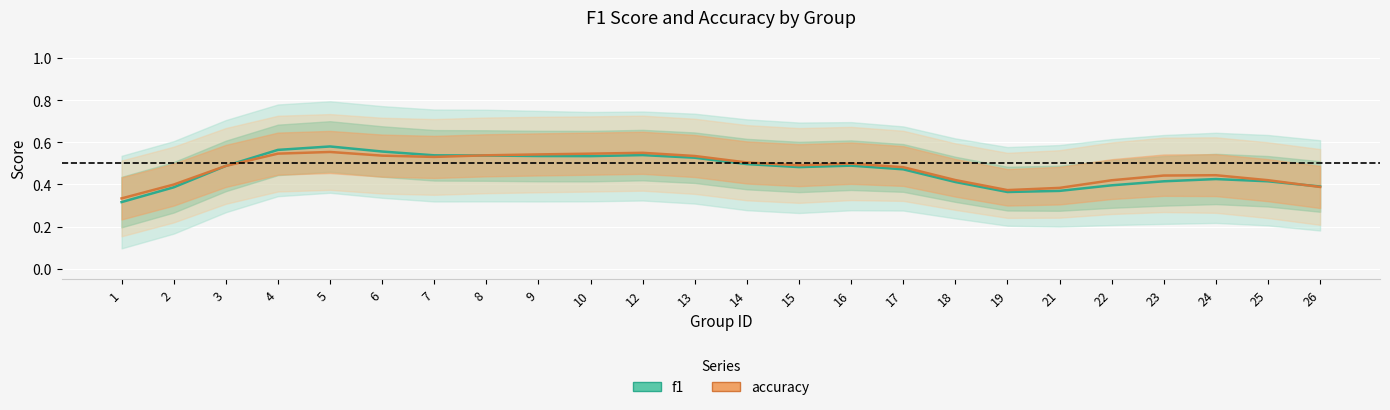

Between 9 and 21, which is larger?

9